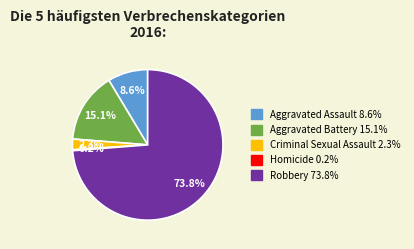

To the nearest percent, what is the average slice percentage?

20%